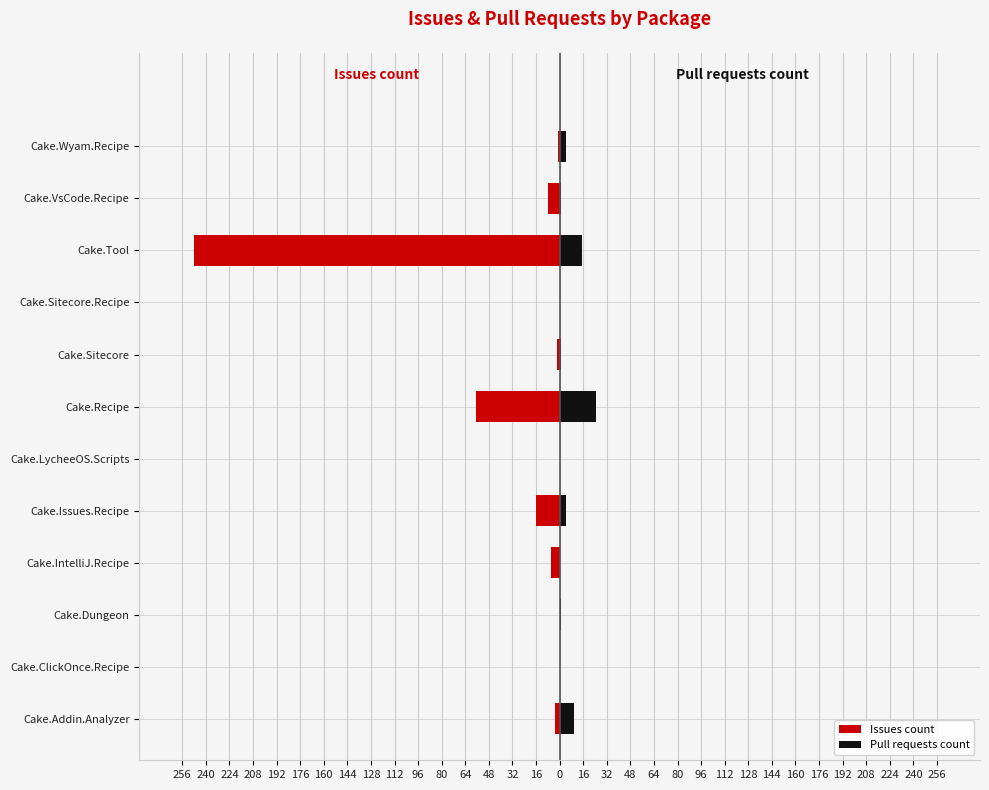

What is the average value of the Pull requests count series?

5